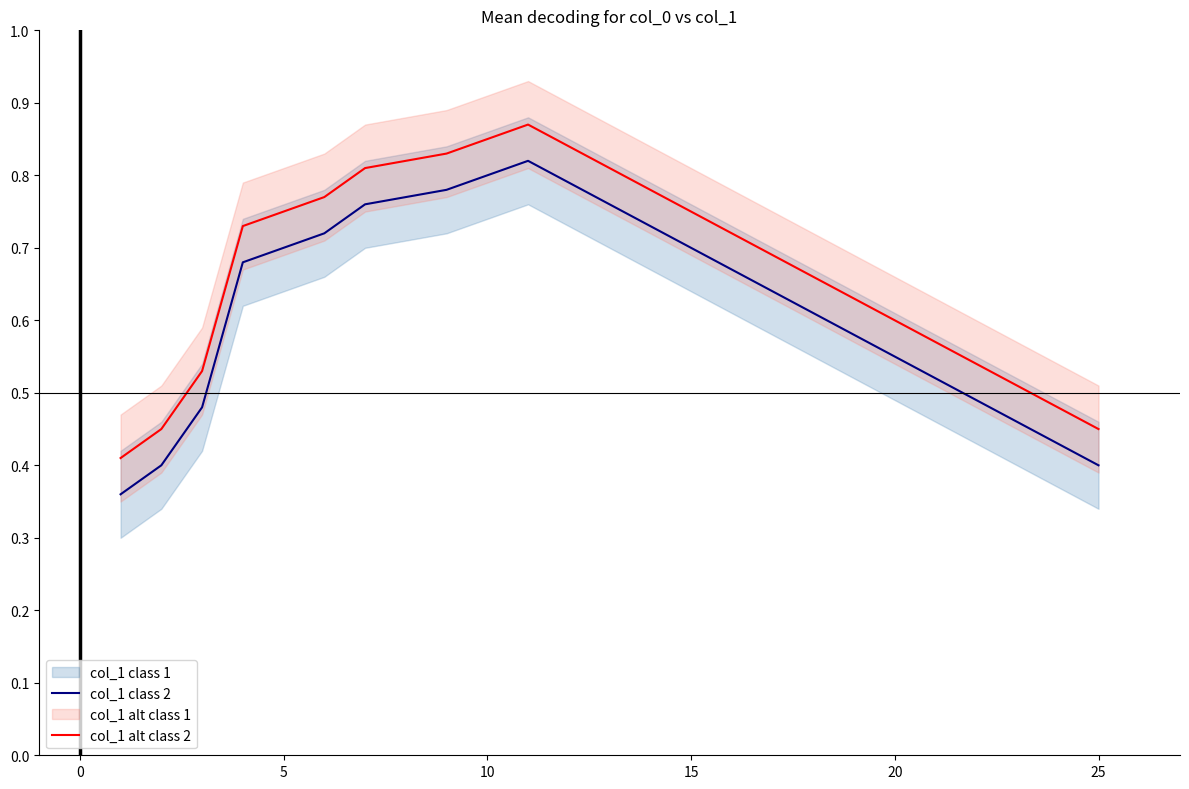

True or false: col_1 class 2 has more than 1 points higher than both neighbors.

False